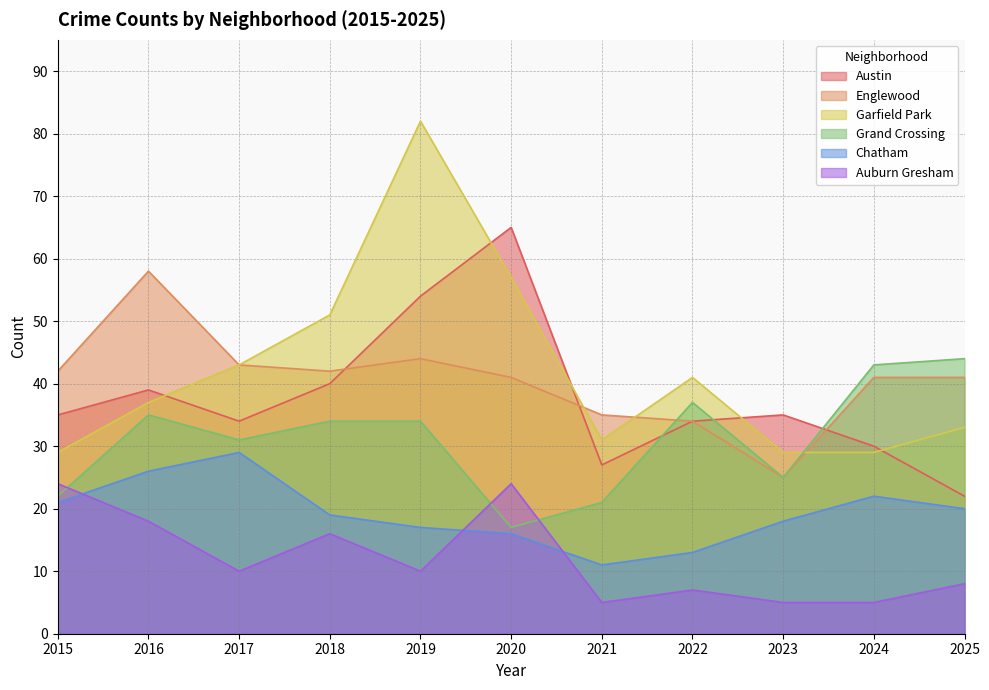

Rank the series by their maximum value, from highest to lowest.

Garfield Park, Austin, Englewood, Grand Crossing, Chatham, Auburn Gresham